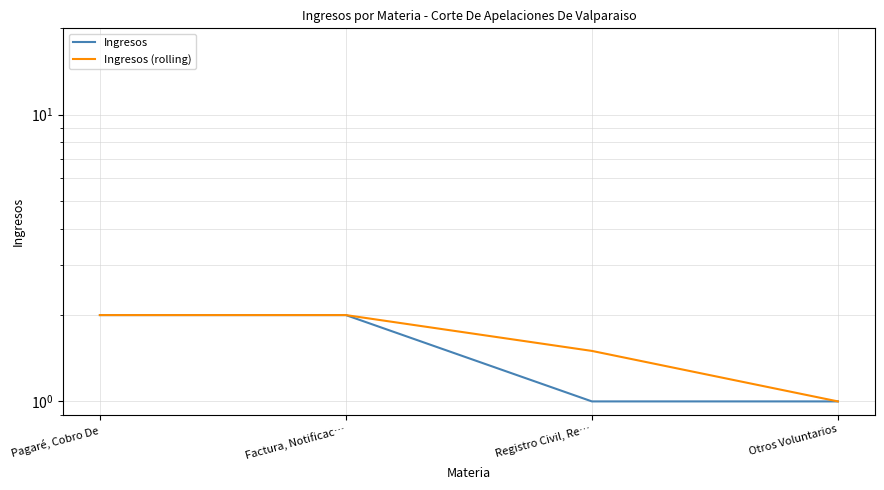

Between Pagaré, Cobro De and Factura, Notificac…, which is larger?

Pagaré, Cobro De